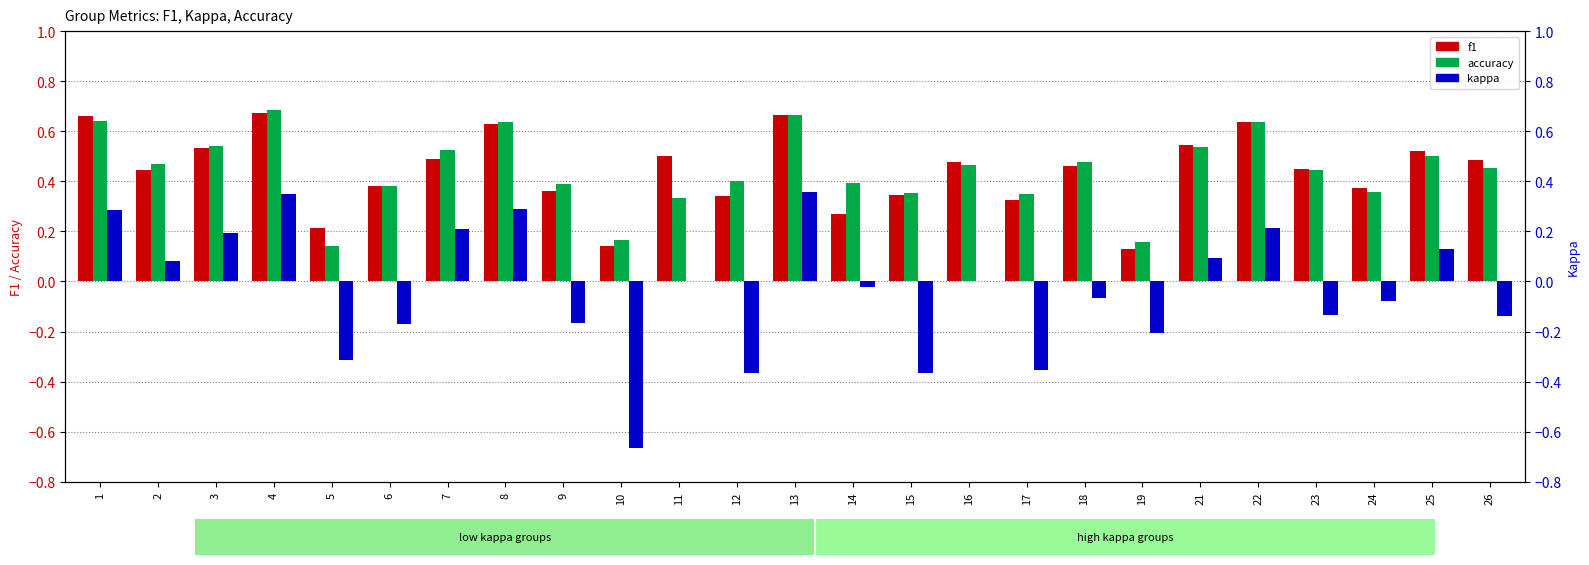

What is the value of the accuracy bar at the 4th from the left?

0.7